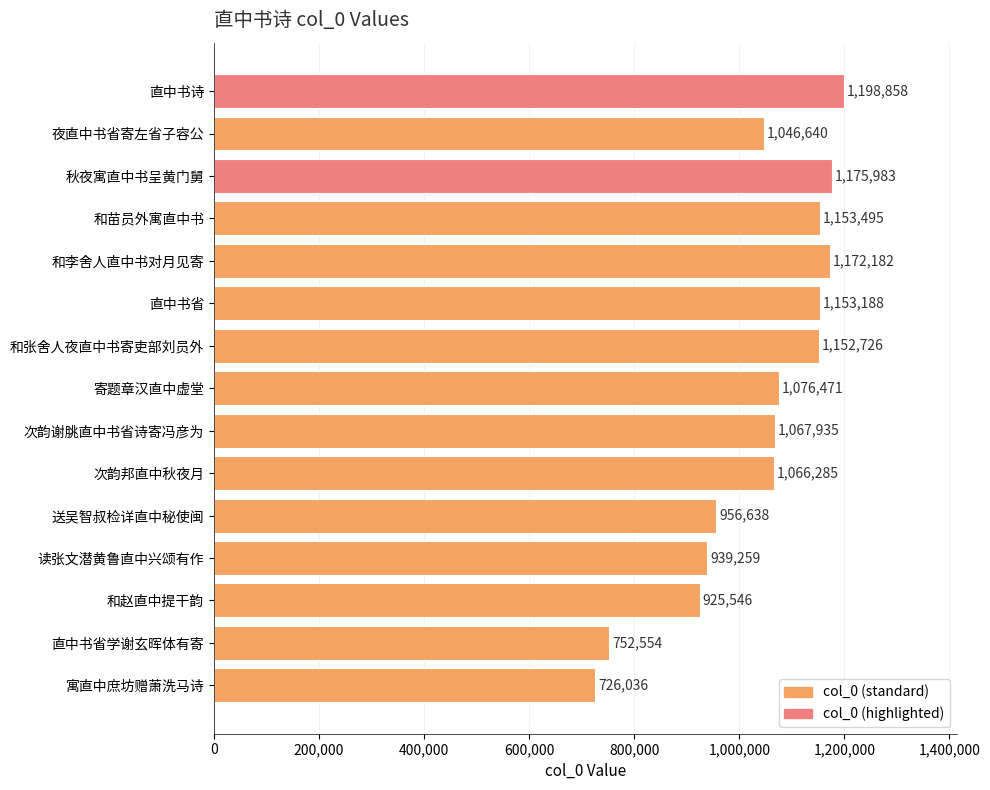

True or false: the data shows 1175983 at 秋夜寓直中书呈黄门舅.

True